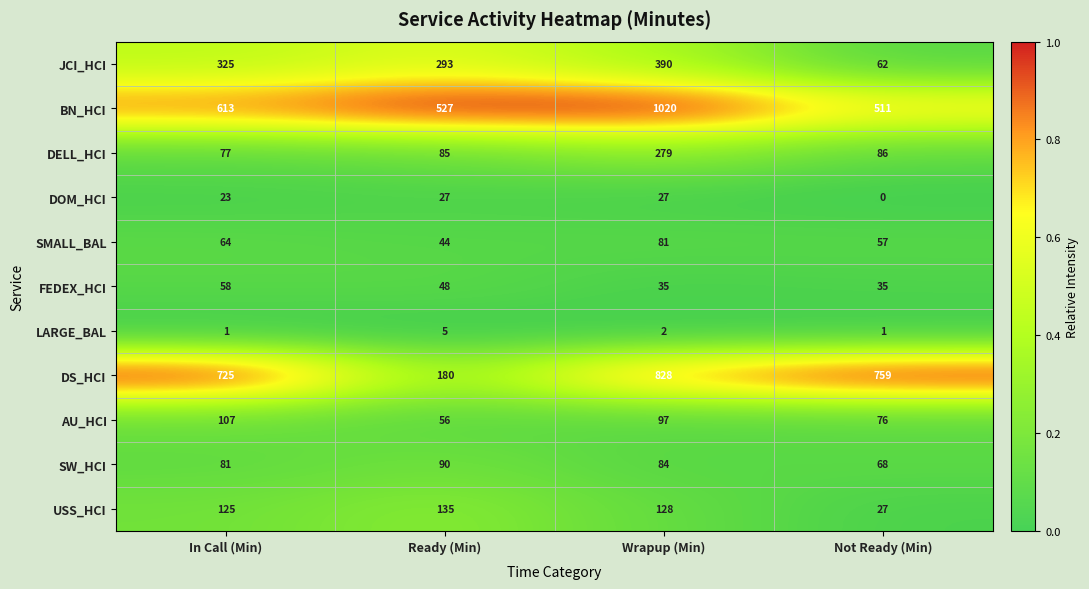

The value of DOM_HCI at Not Ready (Min) is 11. True or false?

False